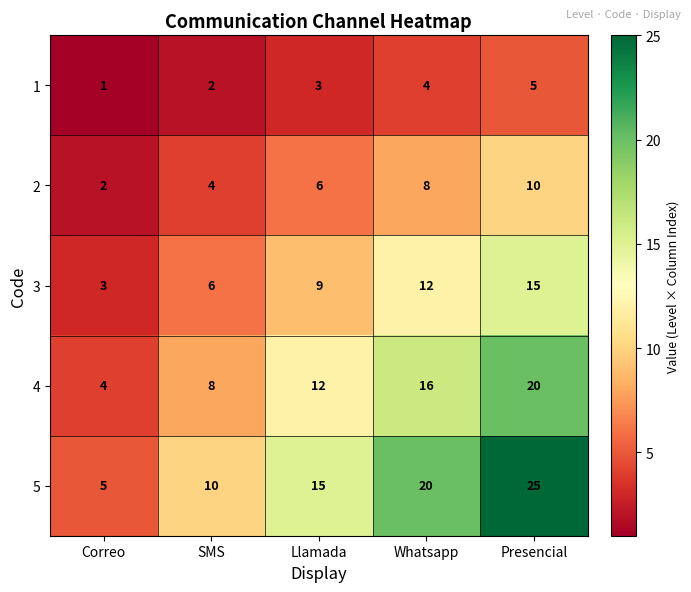

What is the maximum value shown in the chart?

25